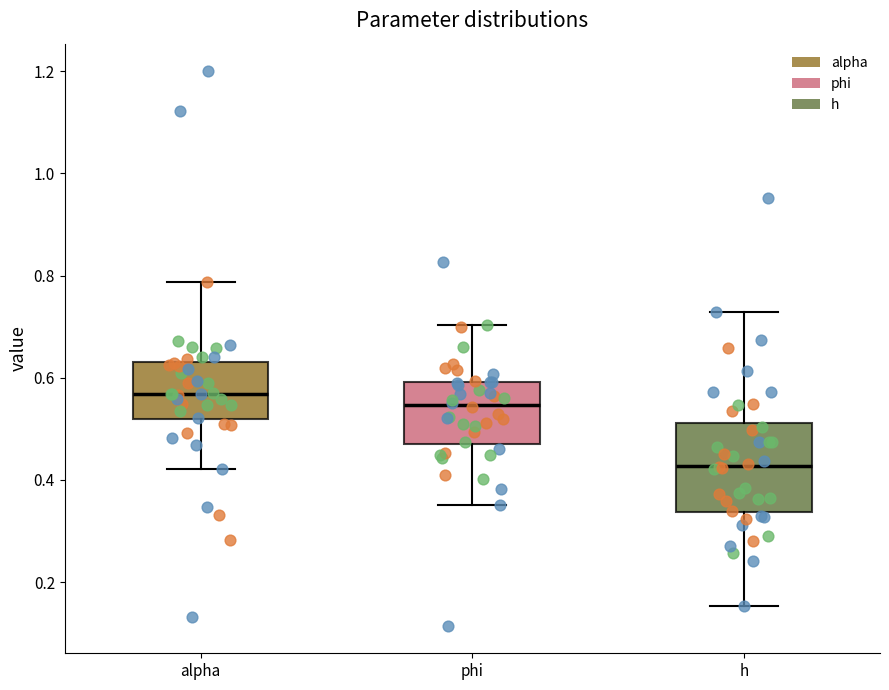

Reading left to right, transcribe this box plot: for each box, give where its median line is, the range the box spans, and where its two whiskers end, as read against the y-axis. The values are not printed on the chart, so give them approximately, as read against the axis.

alpha: median 0.56, box 0.52 to 0.64, whiskers 0.42 to 0.78
phi: median 0.54, box 0.48 to 0.60, whiskers 0.36 to 0.70
h: median 0.42, box 0.34 to 0.52, whiskers 0.16 to 0.72